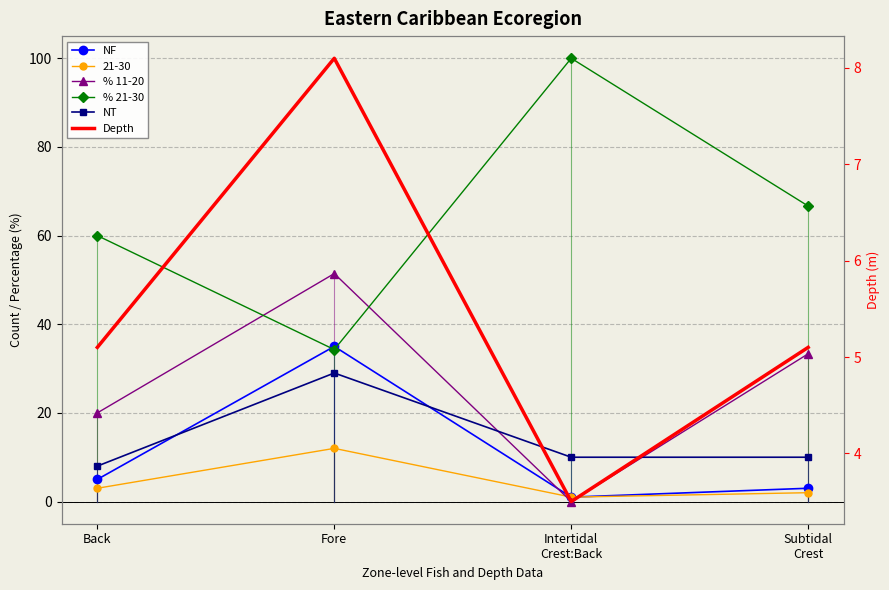

True or false: NF and % 21-30 intersect in this chart.

True